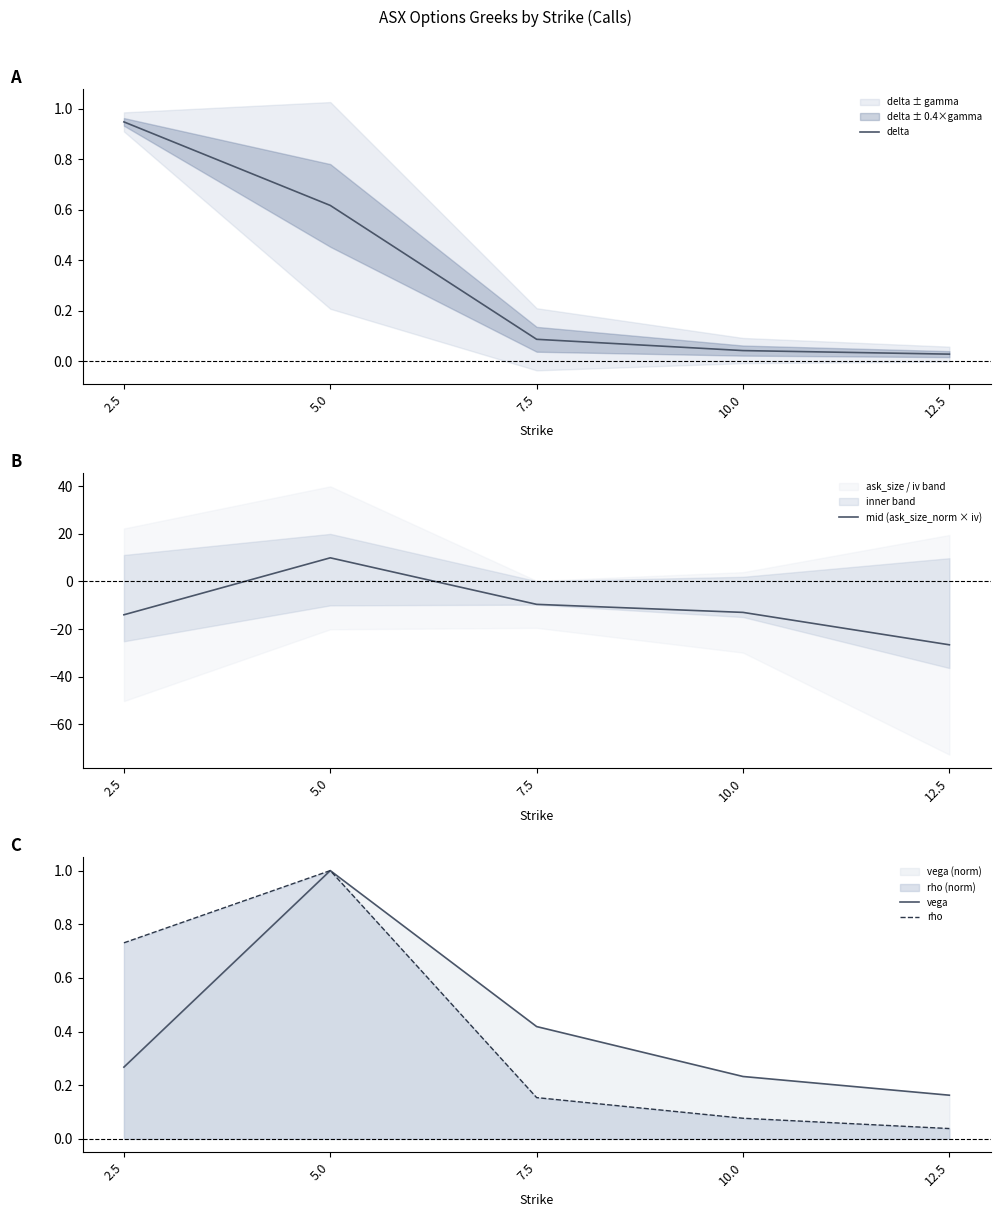

Which series changed the most between 5.0 and 12.5?

mid (ask_size_norm × iv)